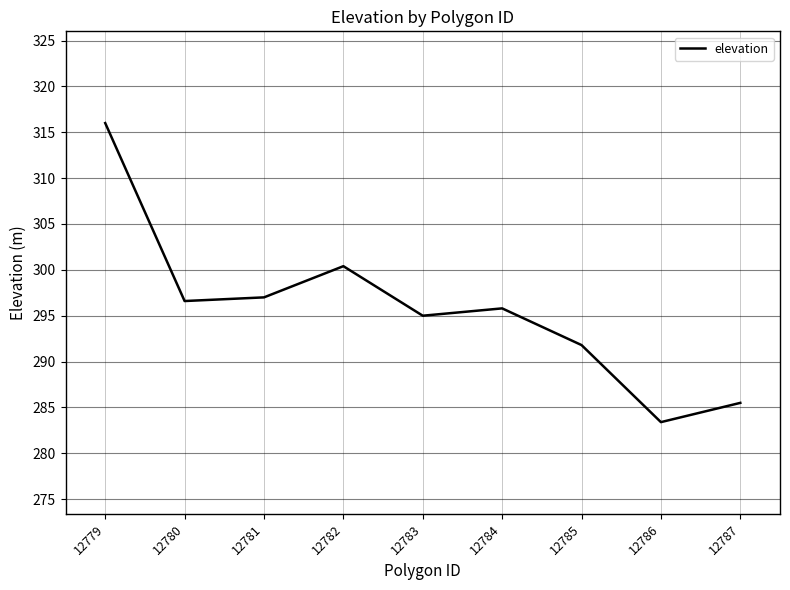

At which category does the chart reach its peak across all series?

12779